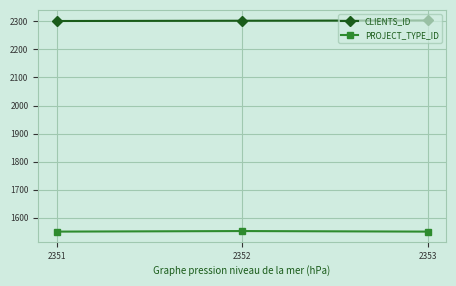

Is it true that CLIENTS_ID equals 3827 at 2351?

False